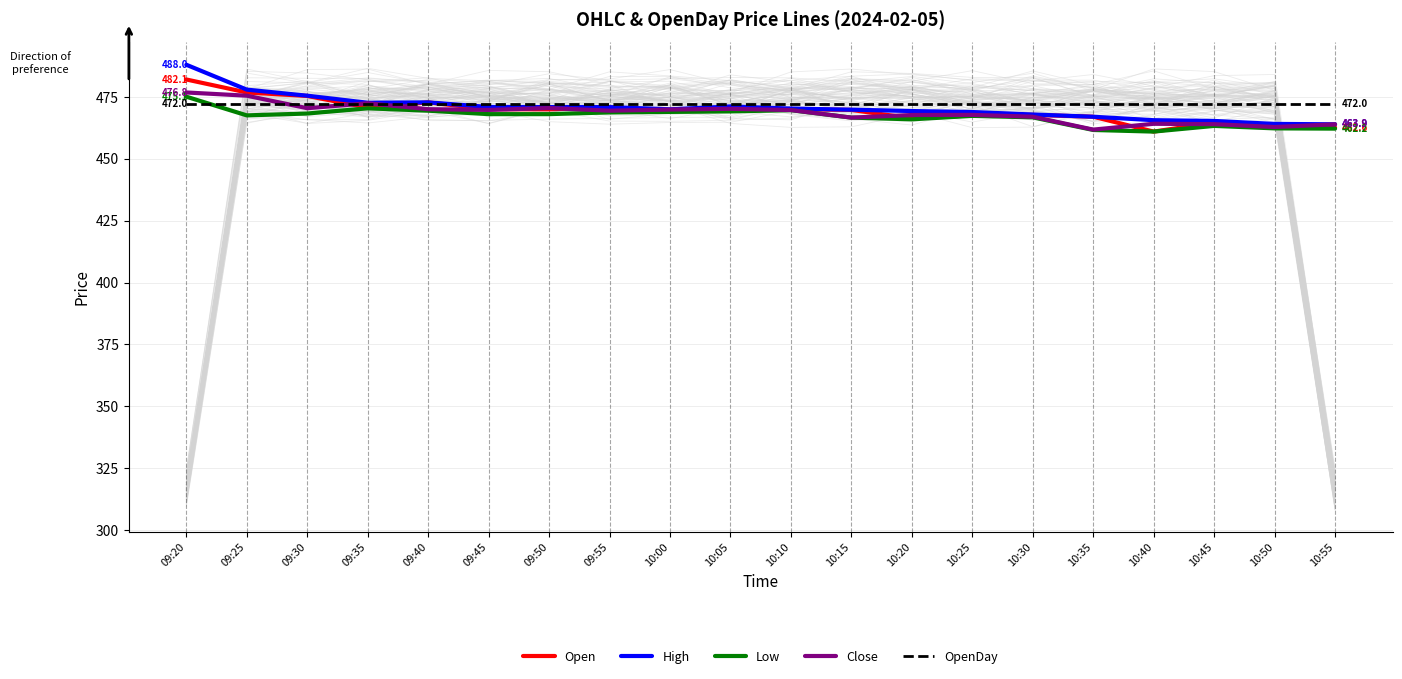

True or false: High and Close intersect in this chart.

False